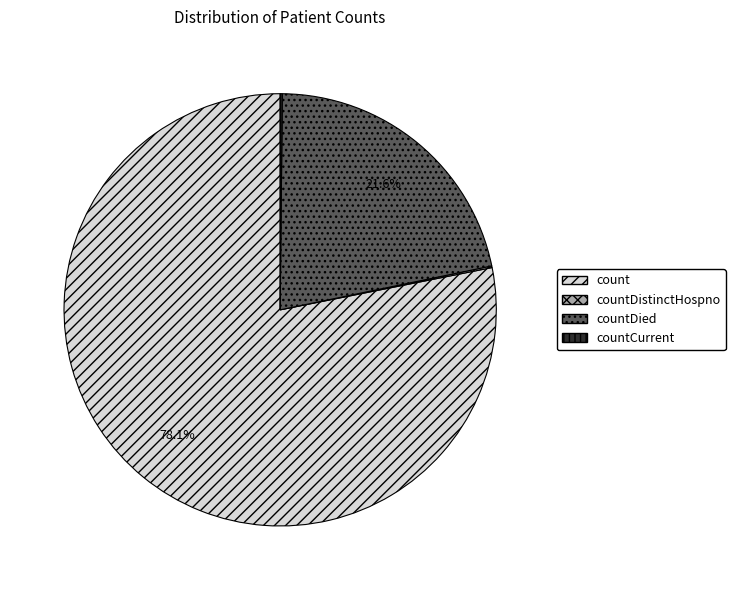

What is the total percentage of countDied and count?

99.7%